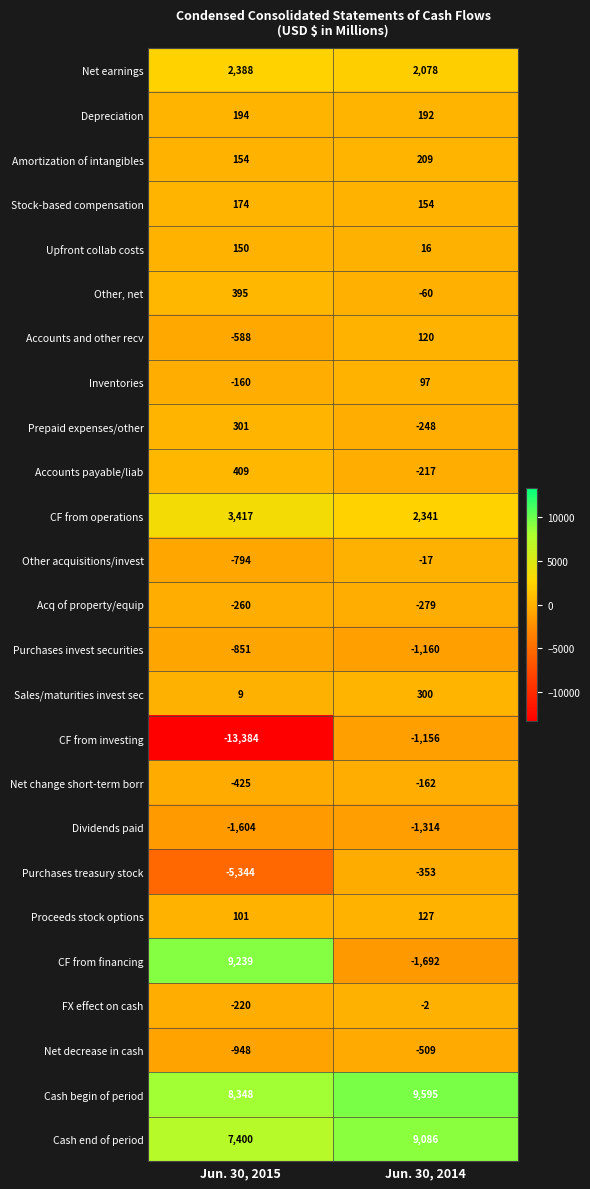

The value of Prepaid expenses/other at Jun. 30, 2015 is 118. True or false?

False